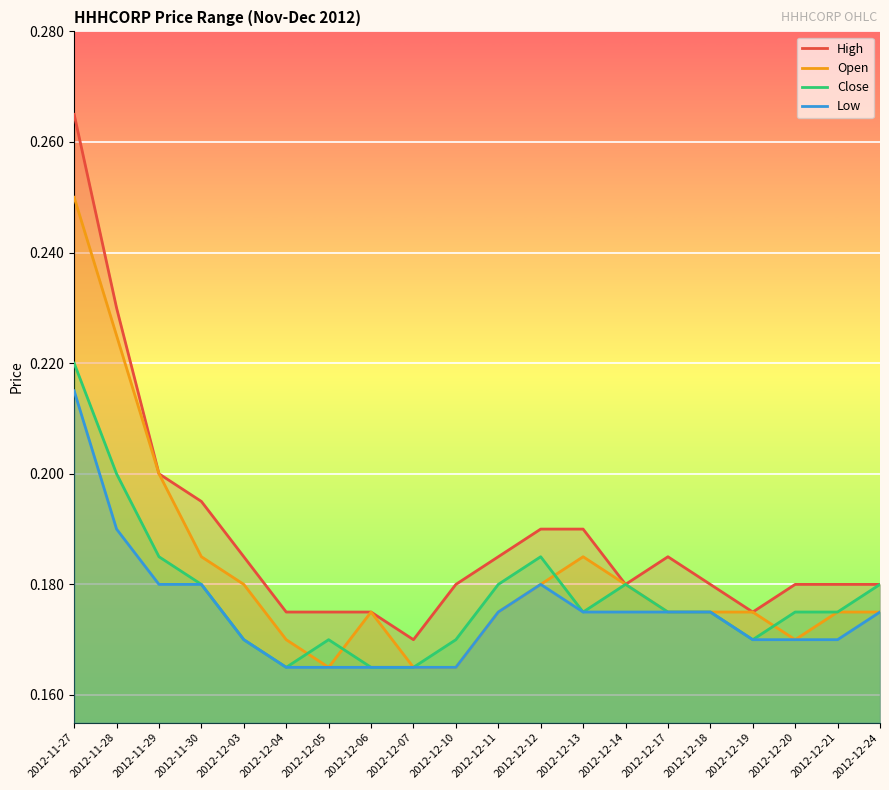

Which series has the largest total across all categories?

High